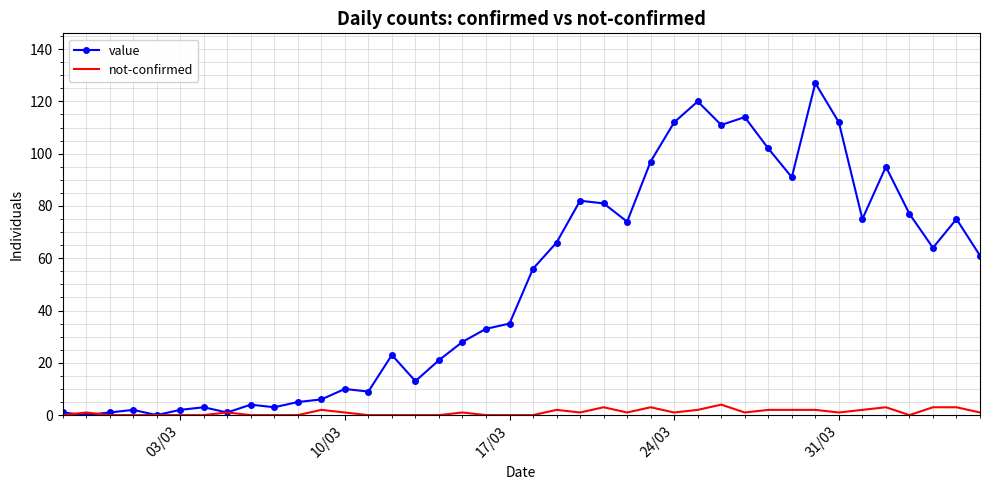

Which series has the largest range (max minus min)?

value